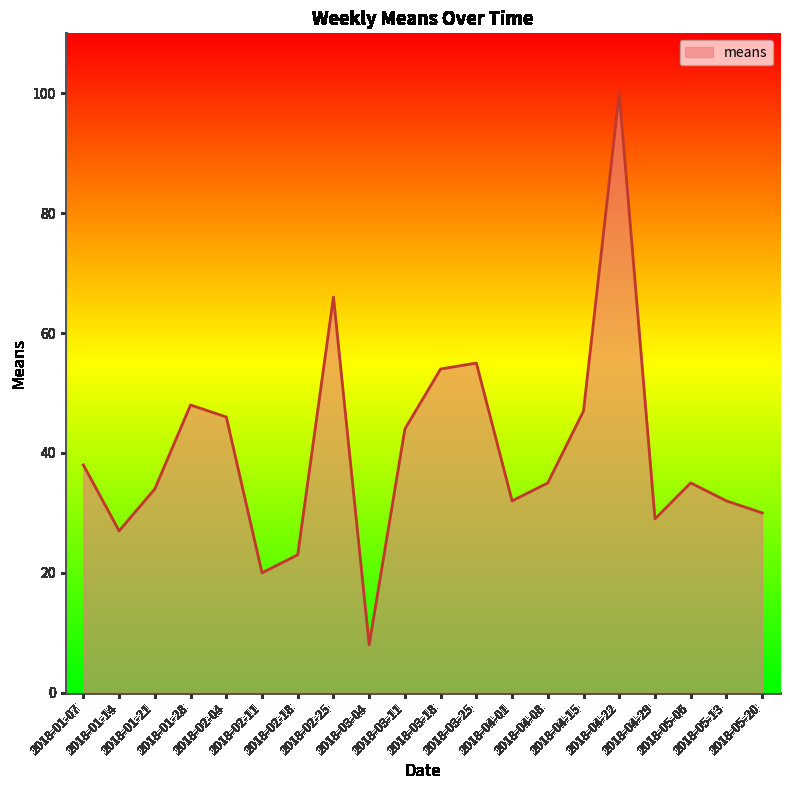

What is the maximum value shown in the chart?

100